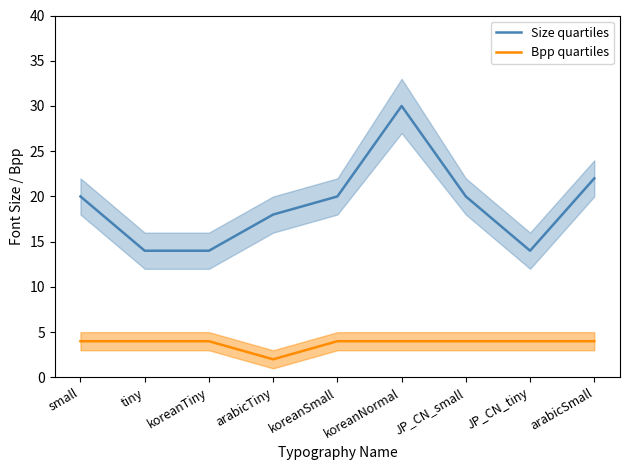

Rank the categories by Size quartiles value from lowest to highest.

tiny, koreanTiny, JP_CN_tiny, arabicTiny, small, koreanSmall, JP_CN_small, arabicSmall, koreanNormal